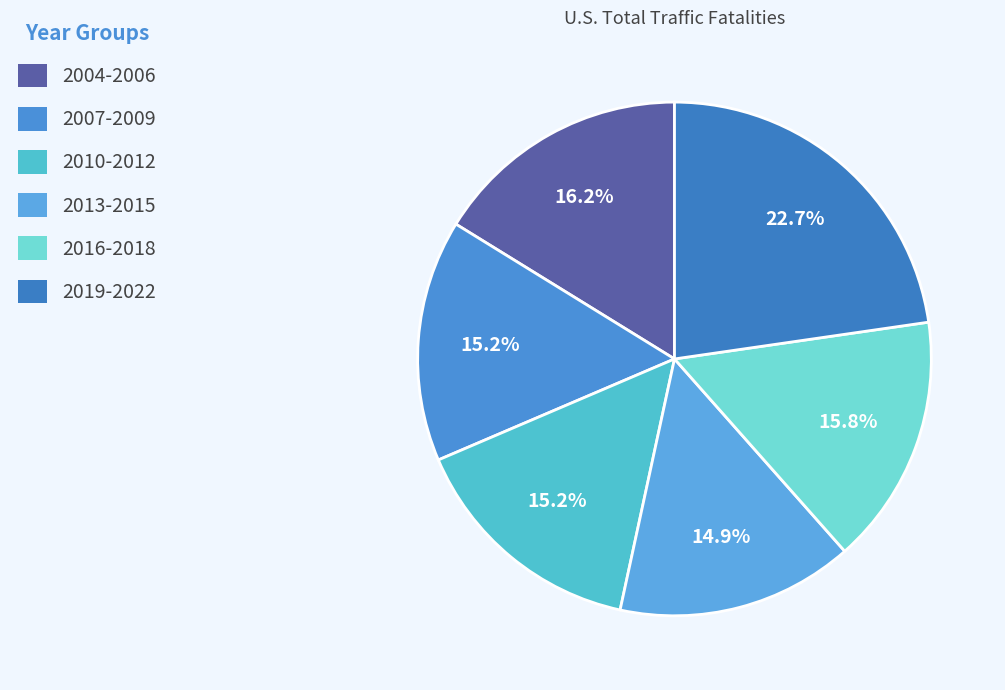

How many segments does this pie chart have?

6